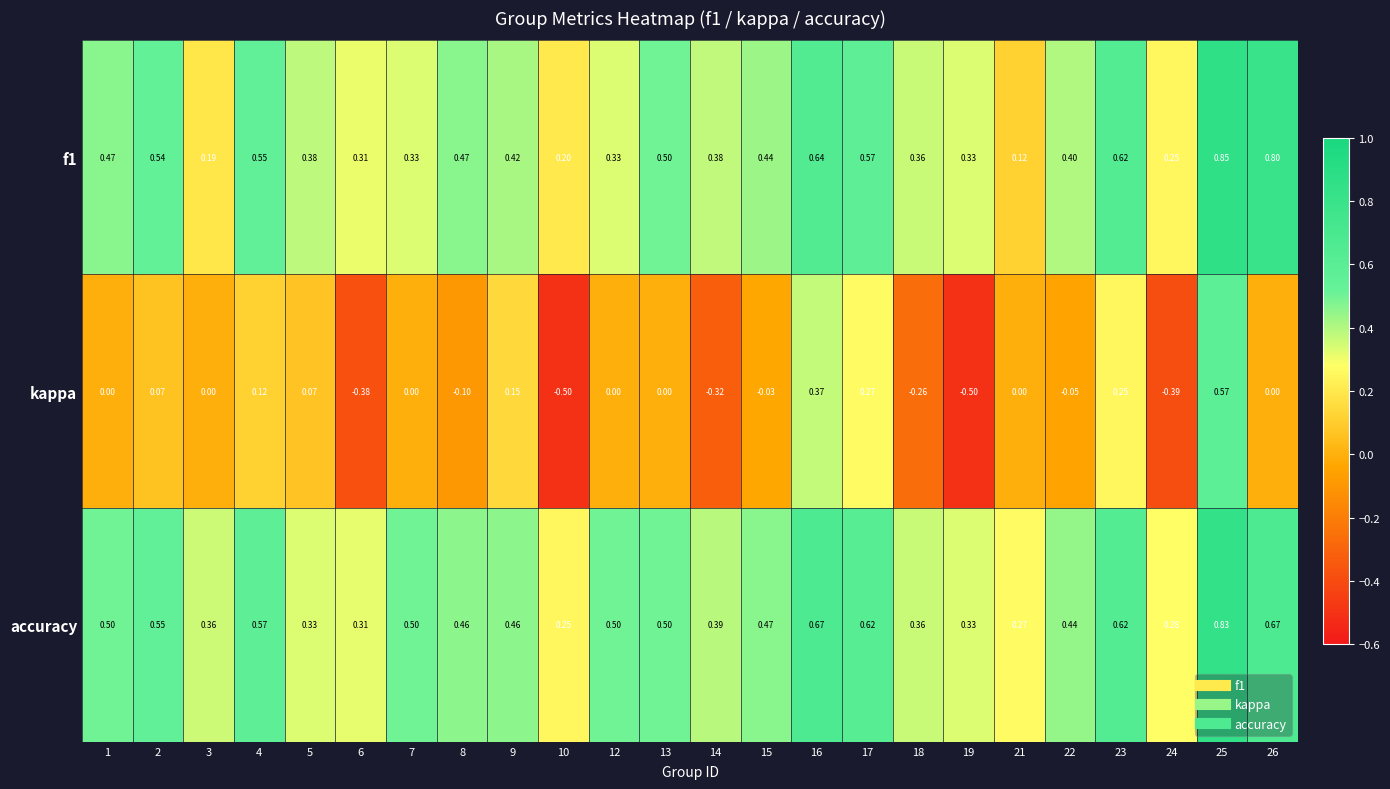

Between 3 and 24, which series saw the biggest shift?

kappa